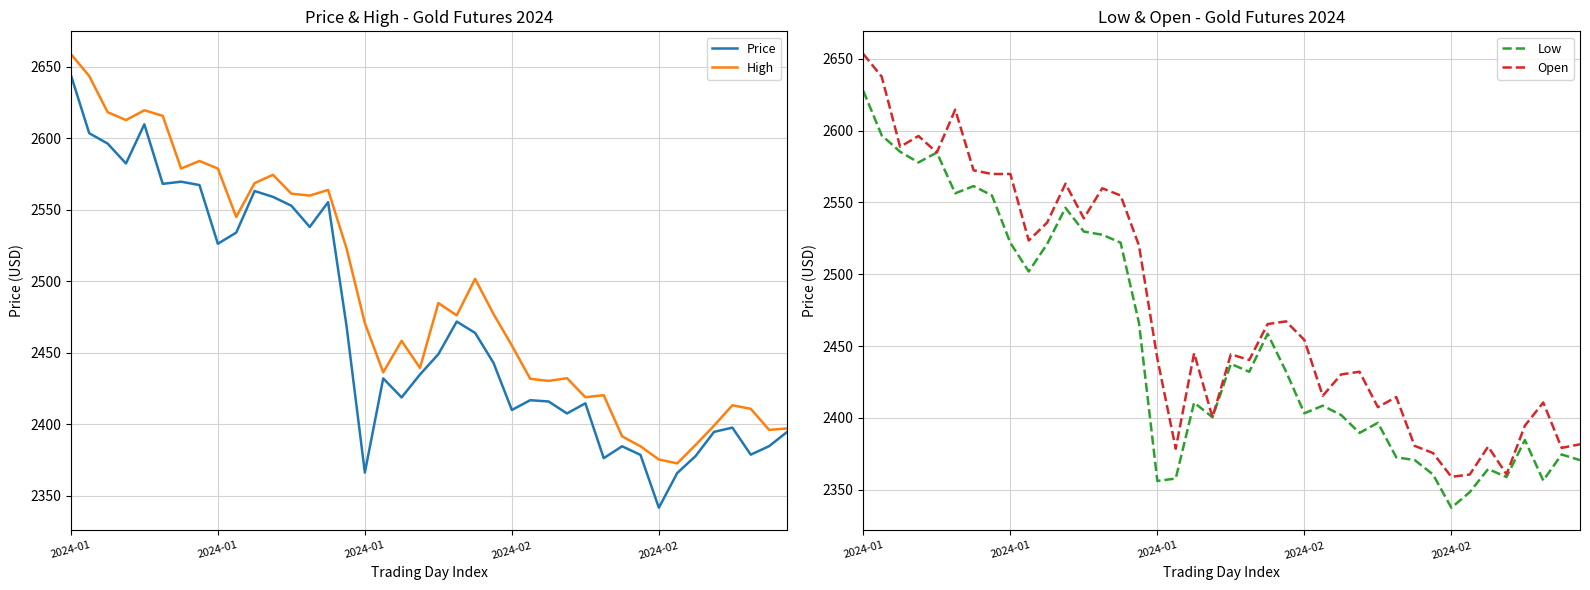

Where does the Open series first go above 2445?

2024-01